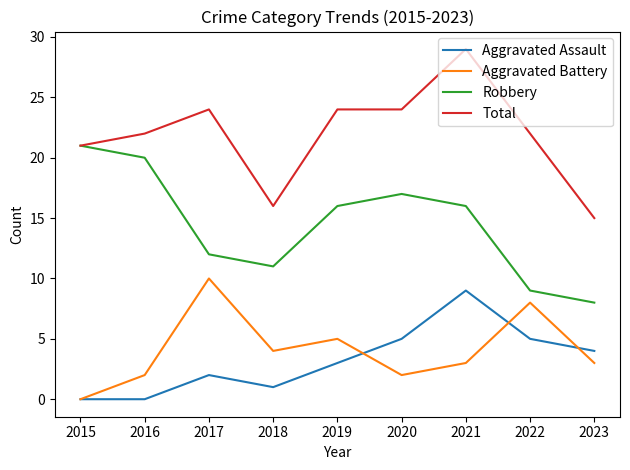

What is the difference between the highest and lowest values at 2020?

22